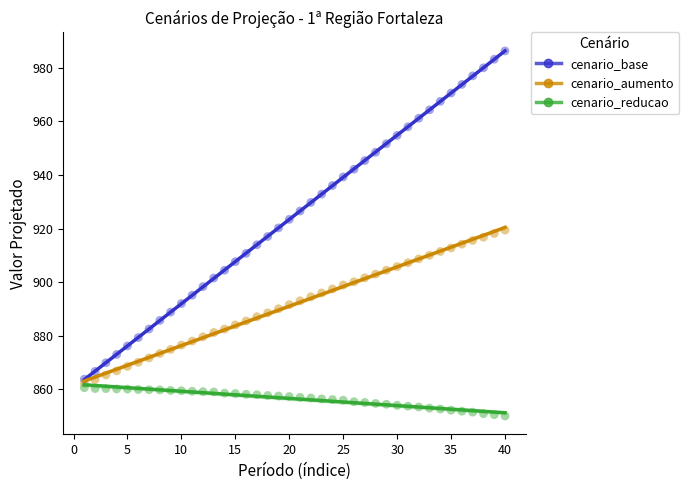

Across all data points, what is the range of Y values (max minus min)?

136.3